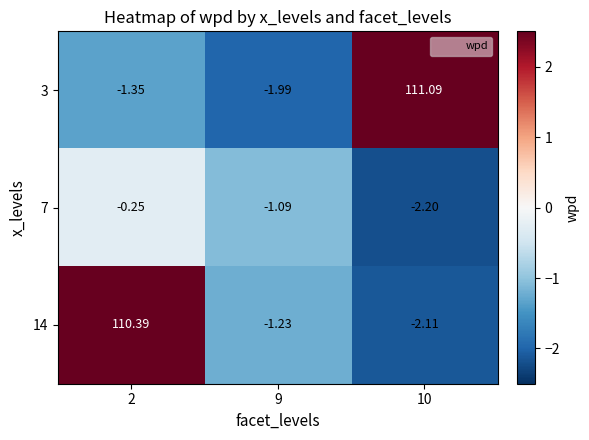

How many values in the 14 series exceed -1?

1